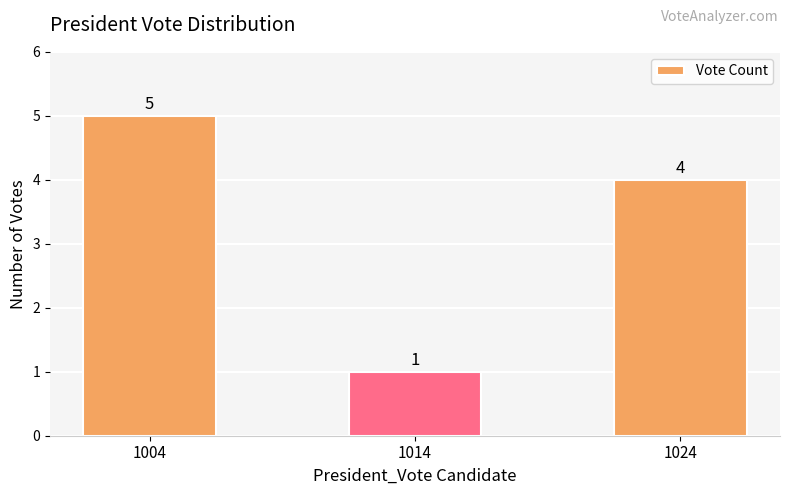

What is the sum of all values?

10